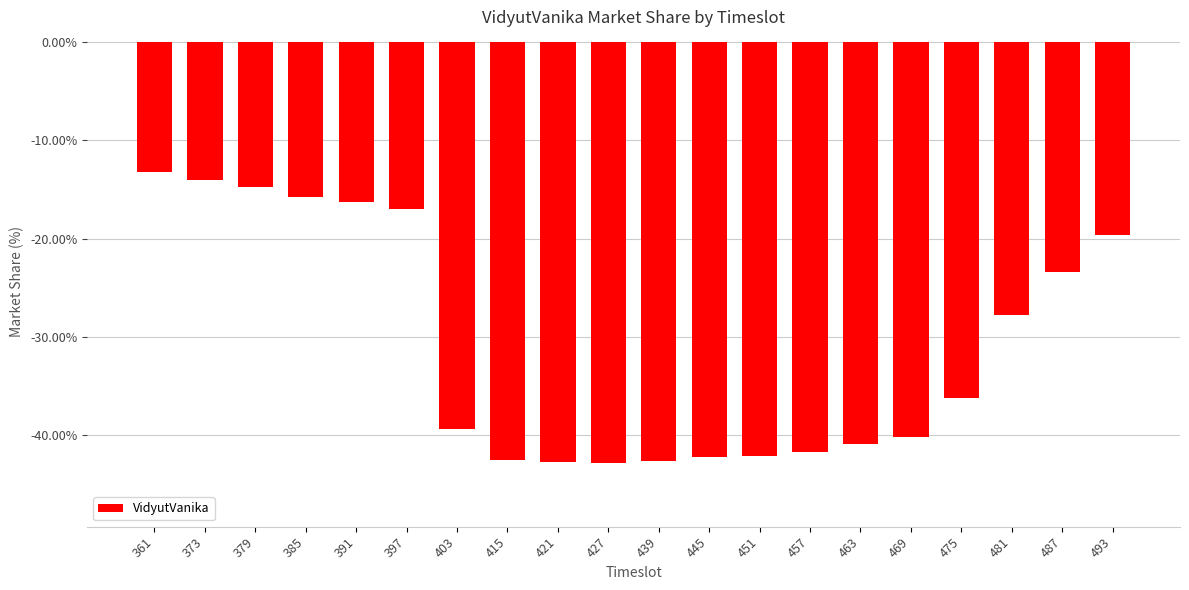

At which label does the data first exceed -36?

361